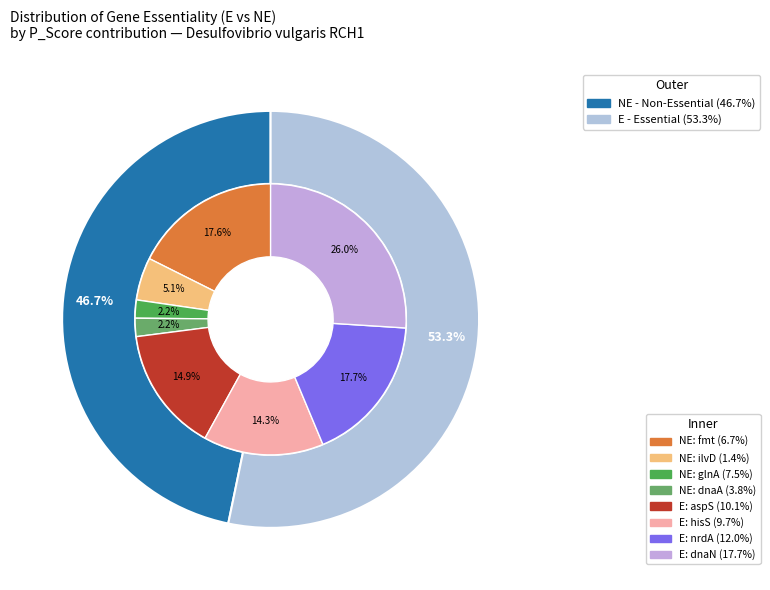

Is it true that 6 is 12% of the pie?

False